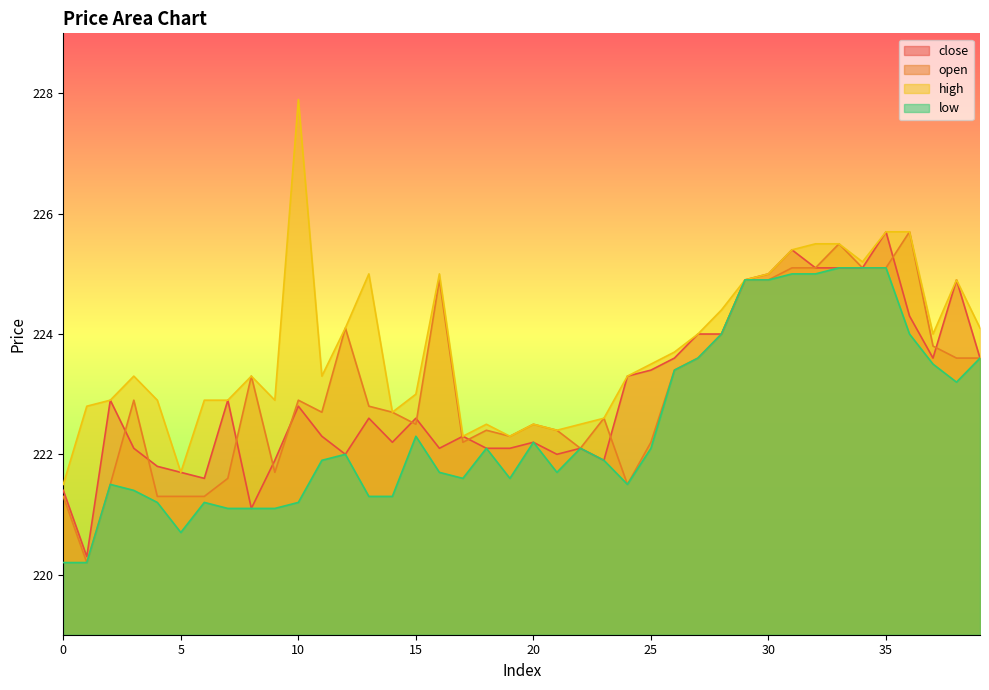

How many data points in high are less than 223?

16